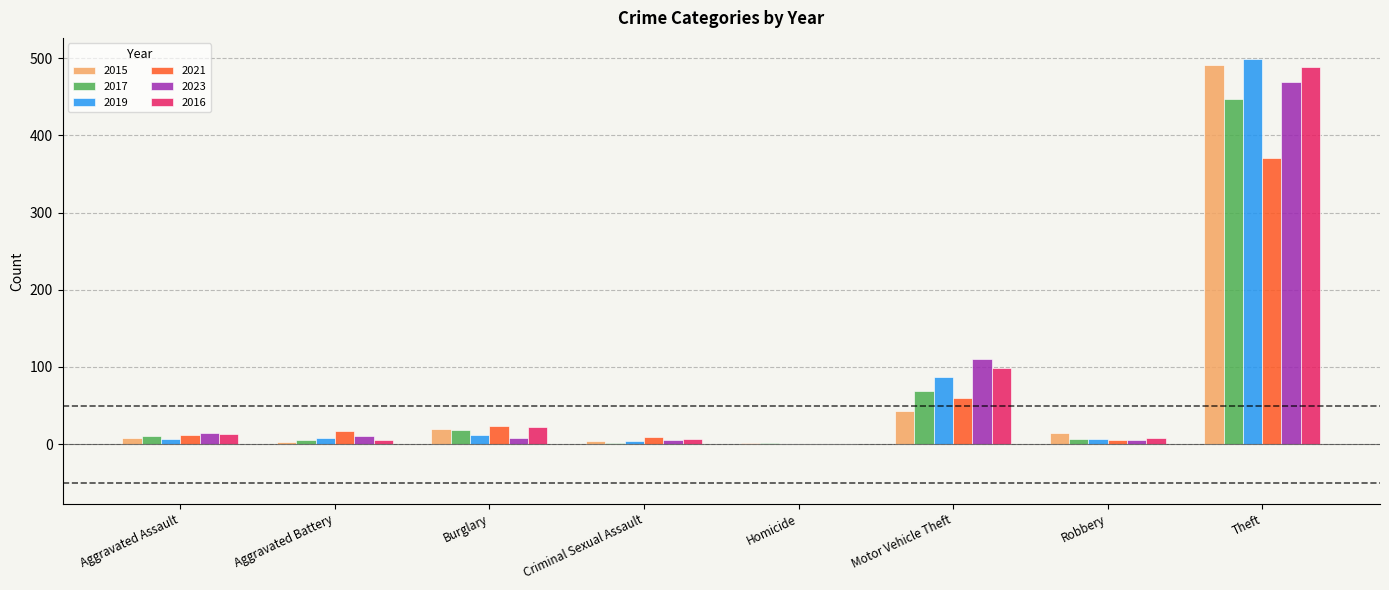

At which label is 2019 closest to 249?

Motor Vehicle Theft